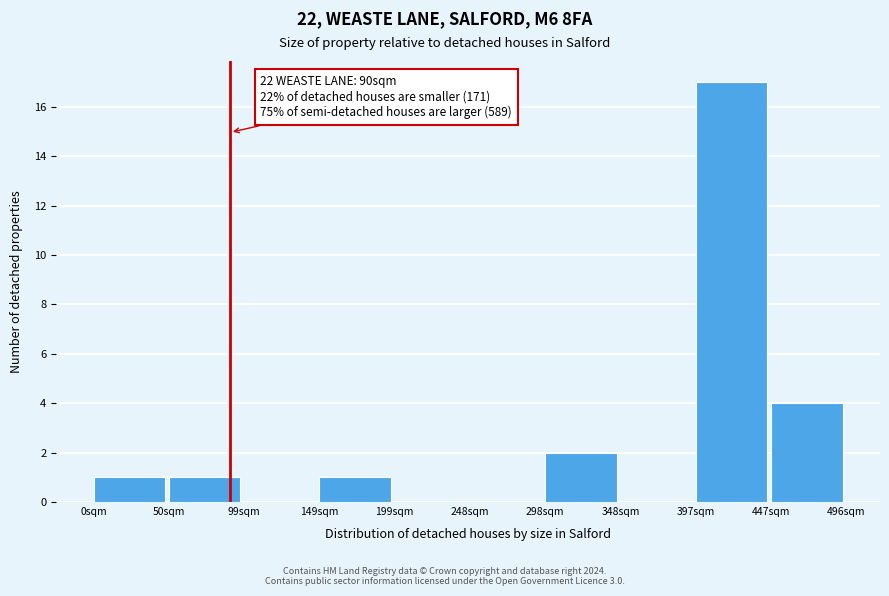

Which range on the x-axis has the tallest bar?

395 to 445